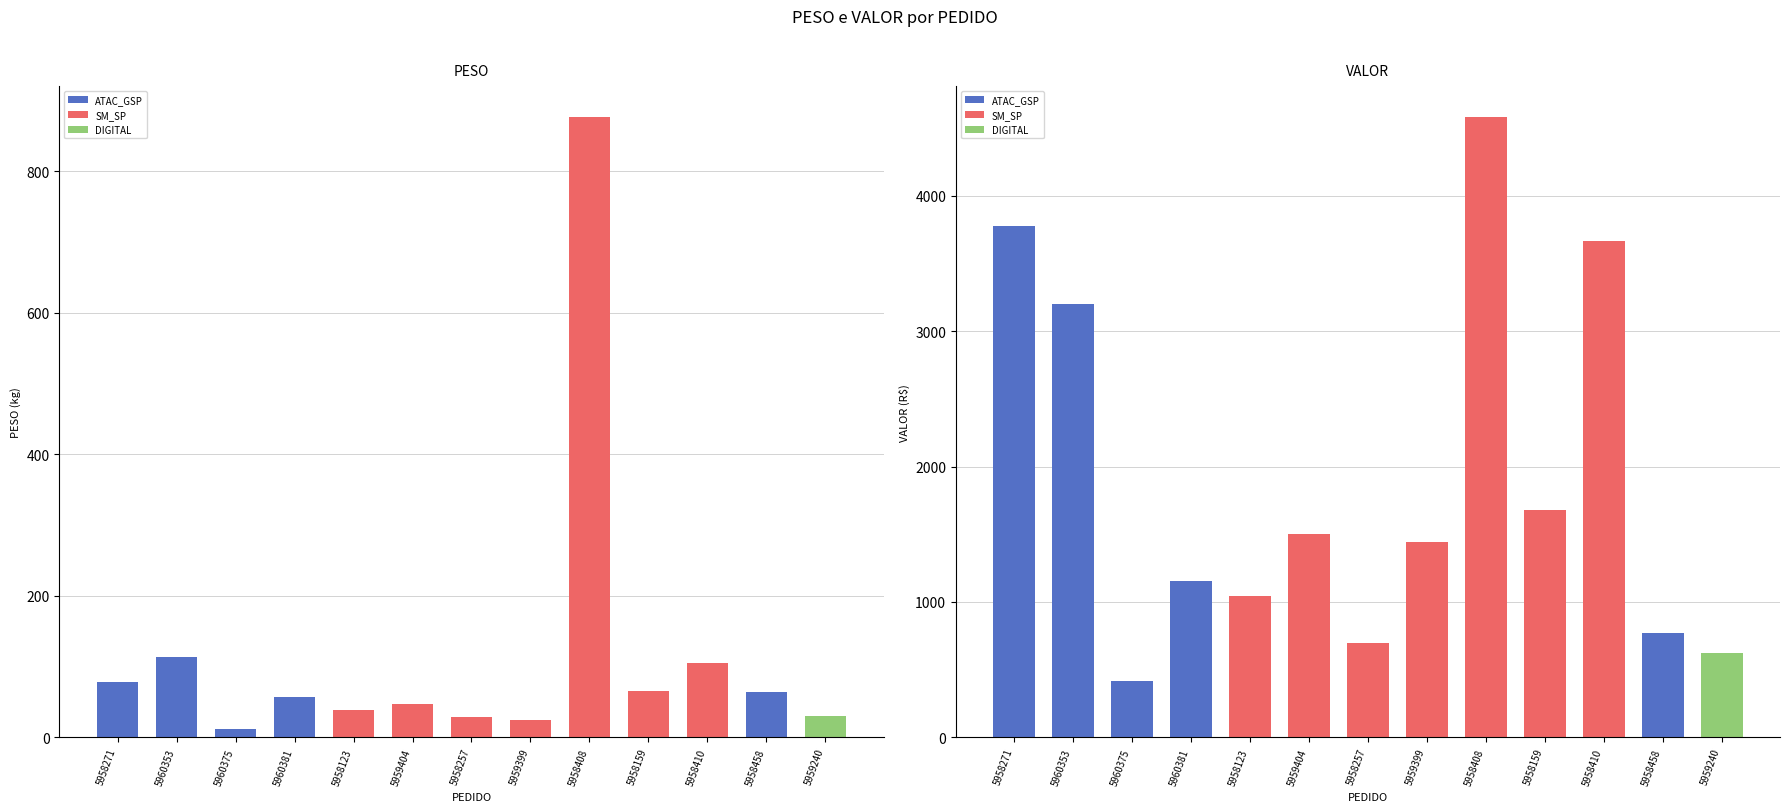

Where does the PESO series first go above 57?

5958271